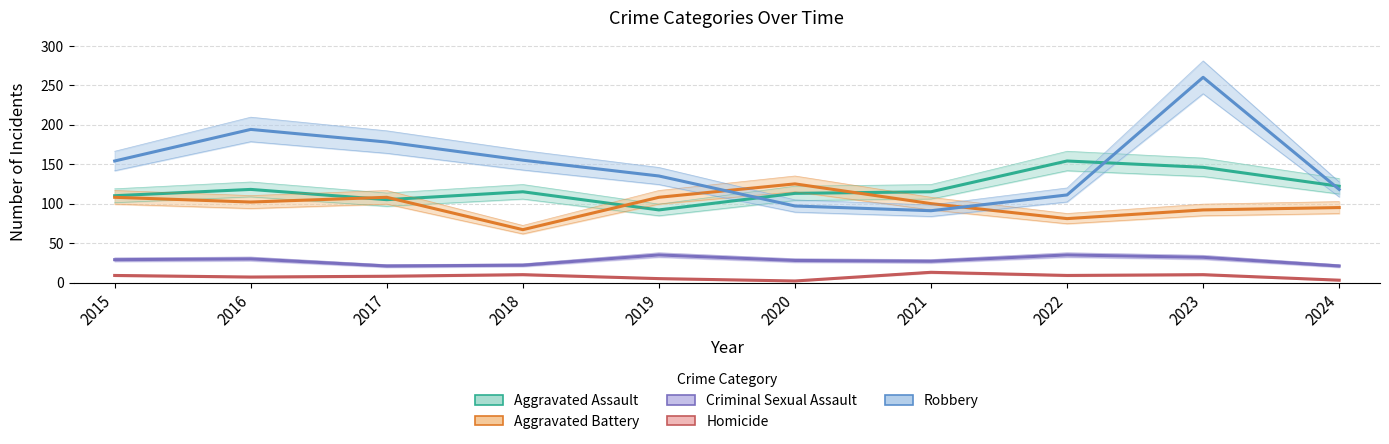

Rank the categories by Aggravated Assault value from lowest to highest.

2019, 2017, 2015, 2020, 2018, 2021, 2016, 2024, 2023, 2022